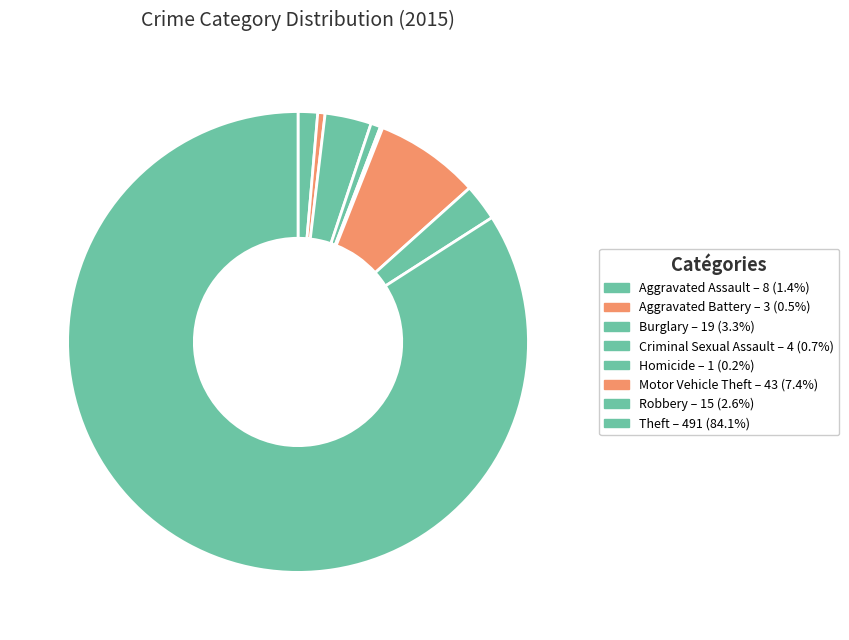

What is the change in value from Homicide to Theft?

+490